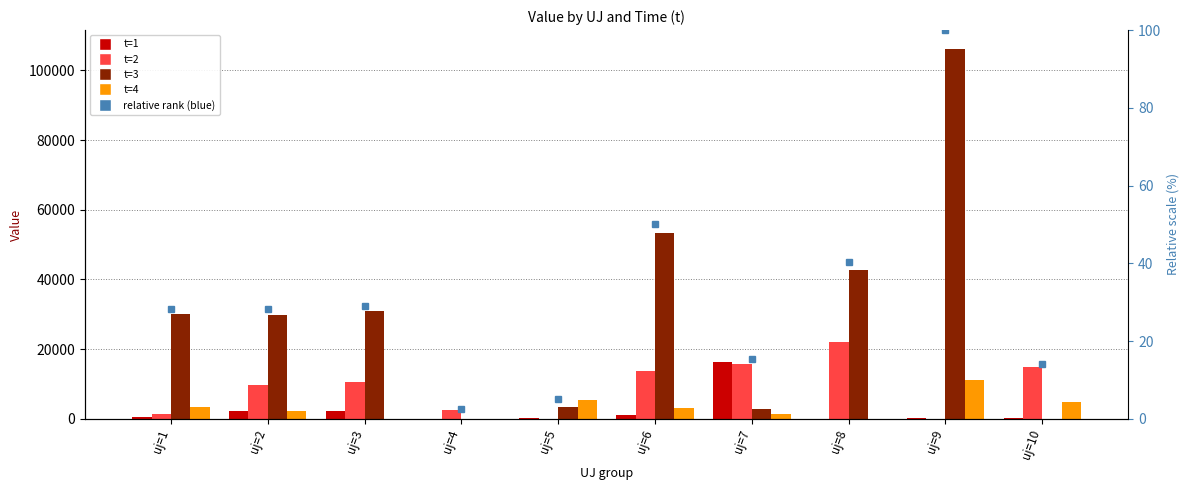

True or false: t=2 has a value of 9706.3 at uj=2.

True